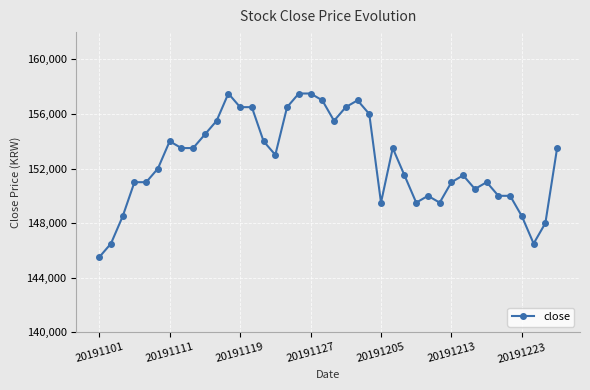

What is the value of the 33rd point from the left?

150500